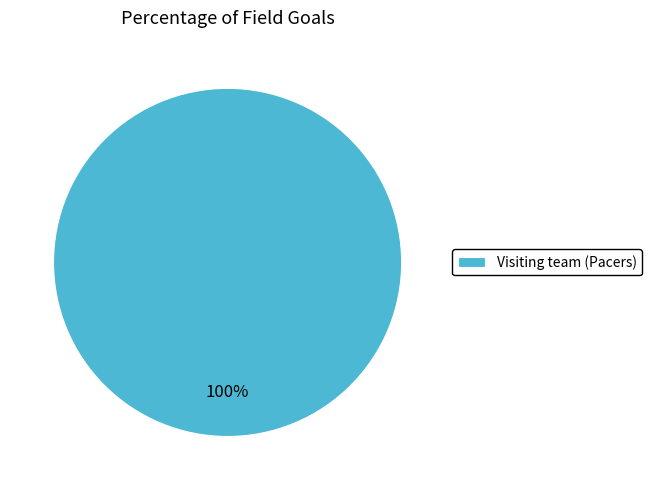

How many segments does this pie chart have?

1